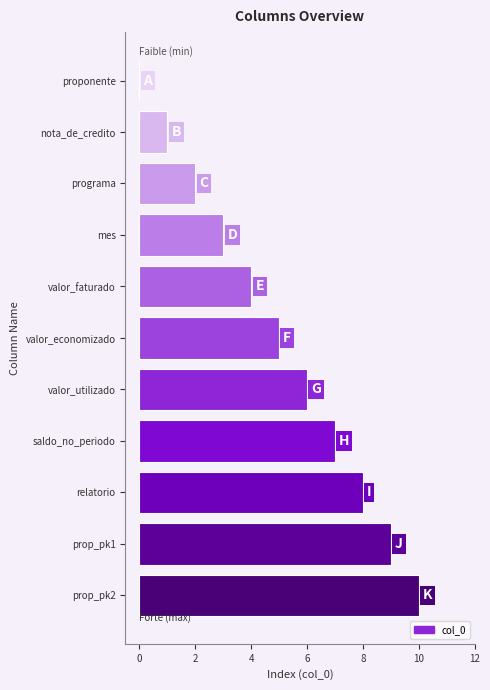

Are the bars grouped side by side (vs. stacked)?

No